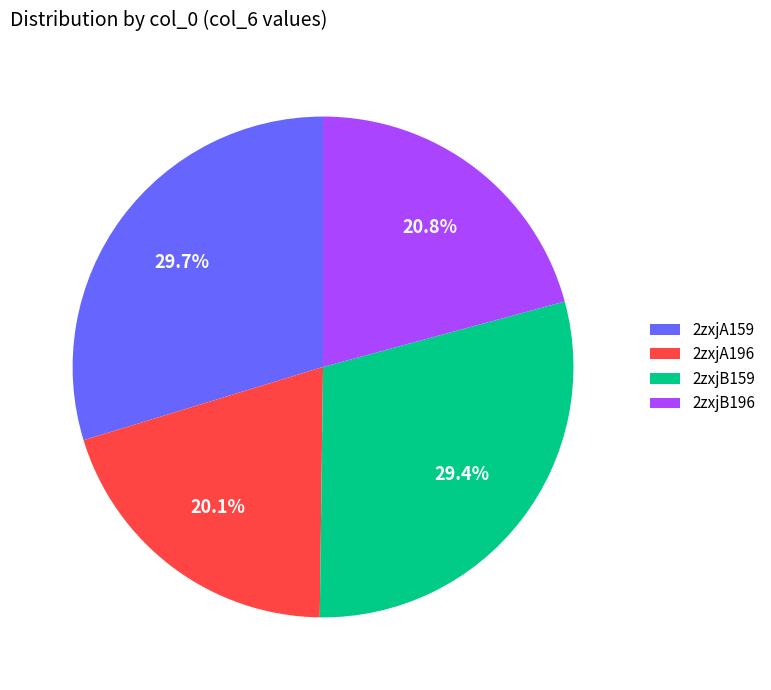

Combined, do 2zxjB159 and 2zxjA159 account for over 50%?

Yes